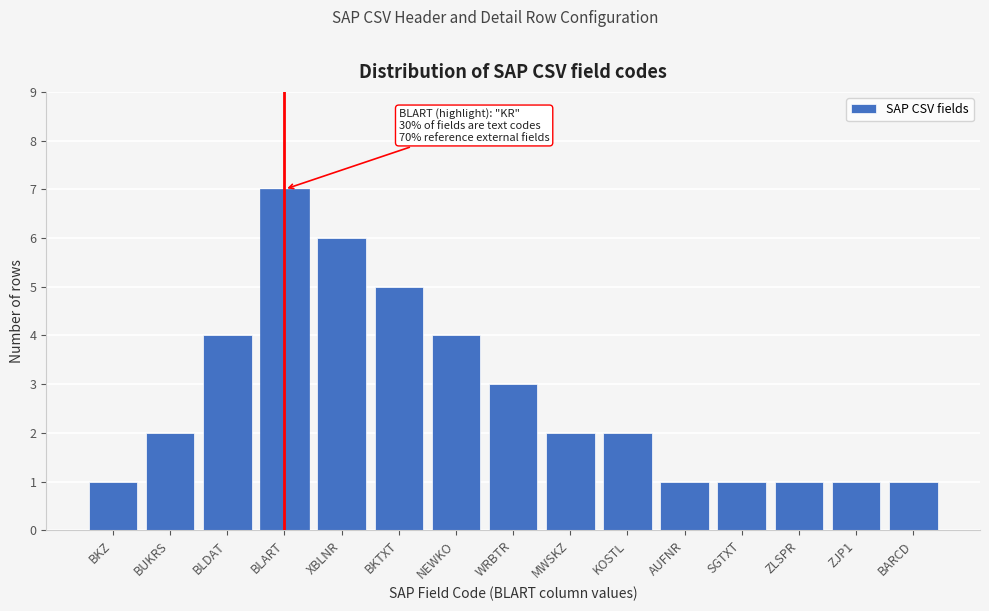

Reading left to right, transcribe all the data shown in this chart.

1	2	4	7	6	5	4	3	2	2	1	1	1	1	1